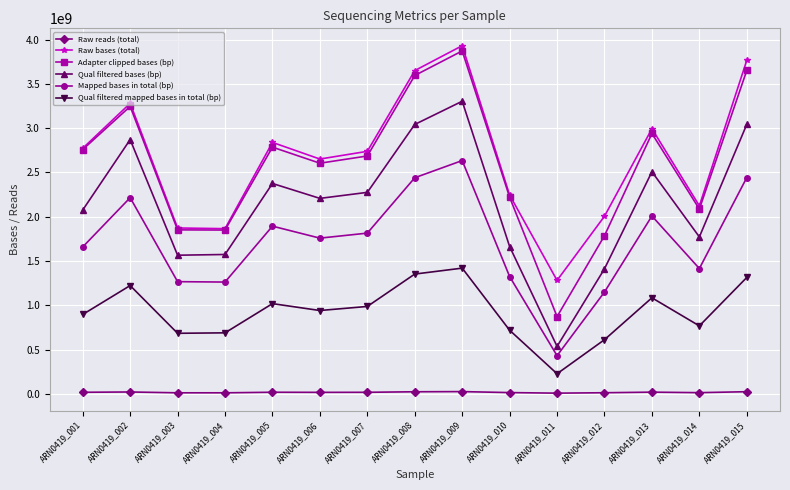

In Adapter clipped bases (bp), how many points are higher than both neighbors (excluding endpoints)?

4